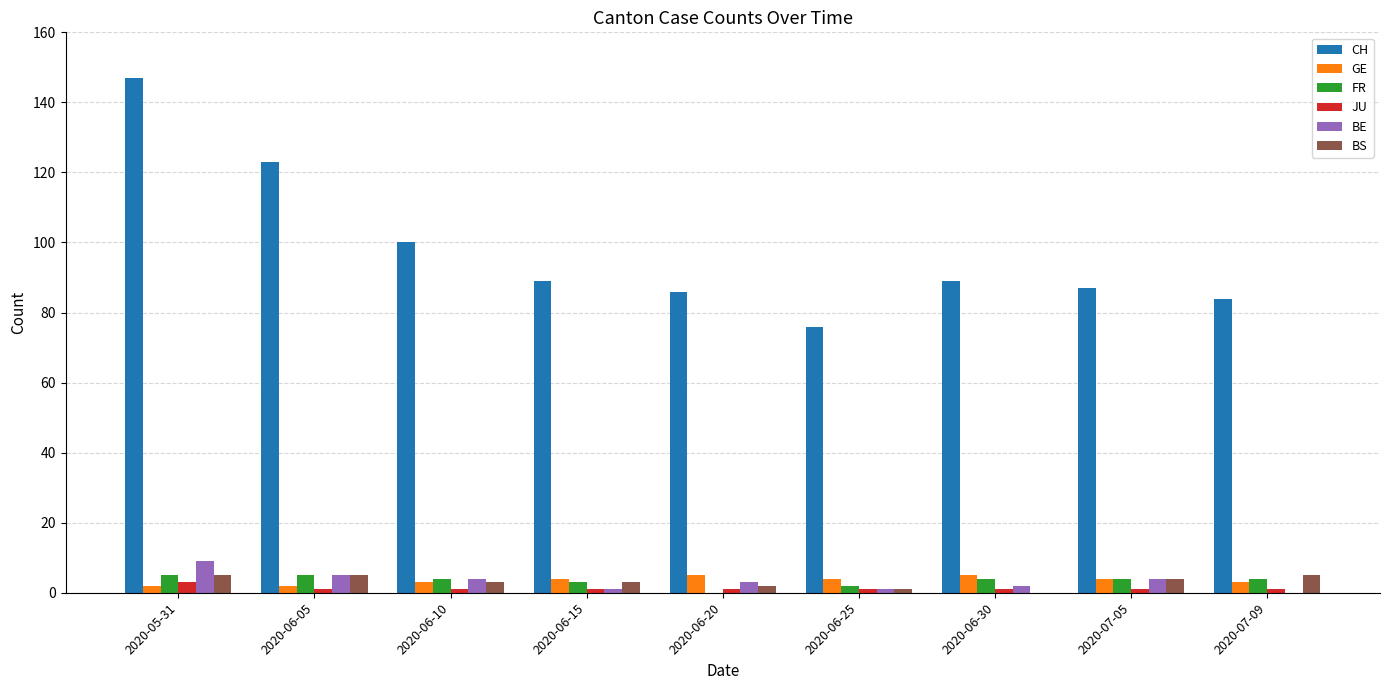

Reading left to right, list all the values displayed in this chart.

CH: 2020-05-31=147	2020-06-05=123	2020-06-10=100	2020-06-15=89	2020-06-20=86	2020-06-25=76	2020-06-30=89	2020-07-05=87	2020-07-09=84
GE: 2020-05-31=2	2020-06-05=2	2020-06-10=3	2020-06-15=4	2020-06-20=5	2020-06-25=4	2020-06-30=5	2020-07-05=4	2020-07-09=3
FR: 2020-05-31=5	2020-06-05=5	2020-06-10=4	2020-06-15=3	2020-06-20=0	2020-06-25=2	2020-06-30=4	2020-07-05=4	2020-07-09=4
JU: 2020-05-31=3	2020-06-05=1	2020-06-10=1	2020-06-15=1	2020-06-20=1	2020-06-25=1	2020-06-30=1	2020-07-05=1	2020-07-09=1
BE: 2020-05-31=9	2020-06-05=5	2020-06-10=4	2020-06-15=1	2020-06-20=3	2020-06-25=1	2020-06-30=2	2020-07-05=4	2020-07-09=0
BS: 2020-05-31=5	2020-06-05=5	2020-06-10=3	2020-06-15=3	2020-06-20=2	2020-06-25=1	2020-06-30=0	2020-07-05=4	2020-07-09=5